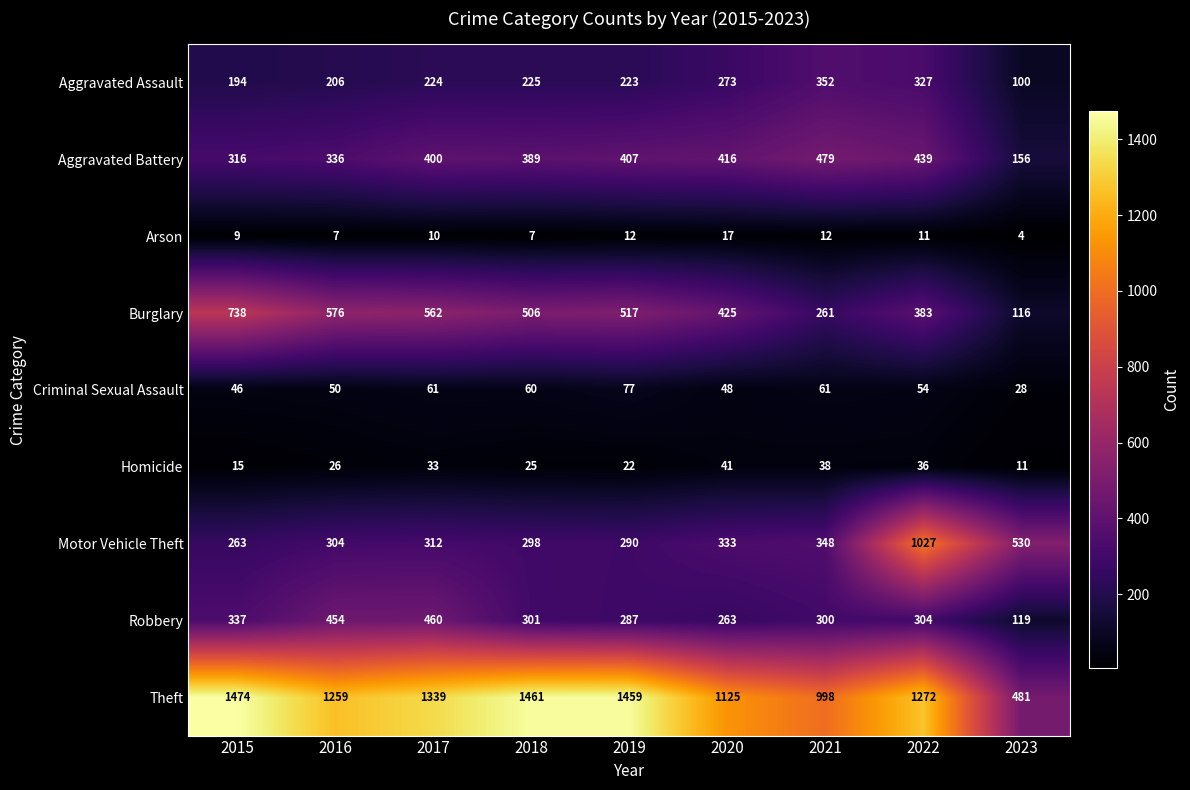

What is the average value of the Burglary series?

454